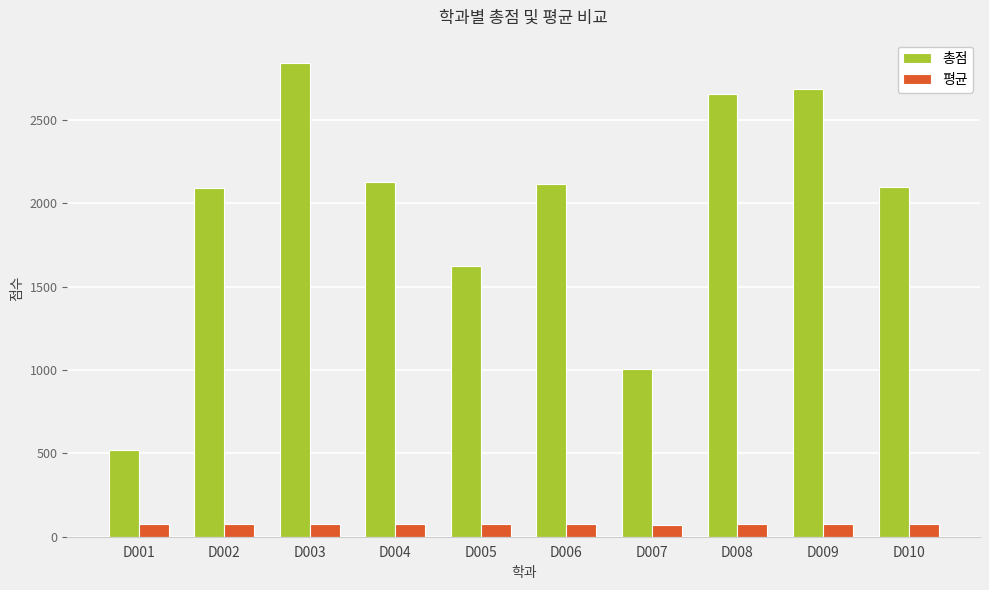

Does the chart contain stacked bars?

No